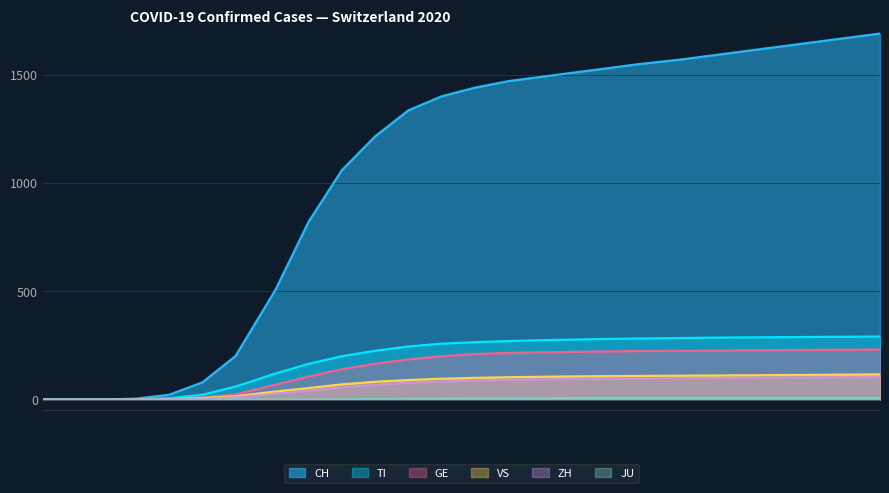

What are all the series names shown in the legend?

CH, TI, GE, VS, ZH, JU